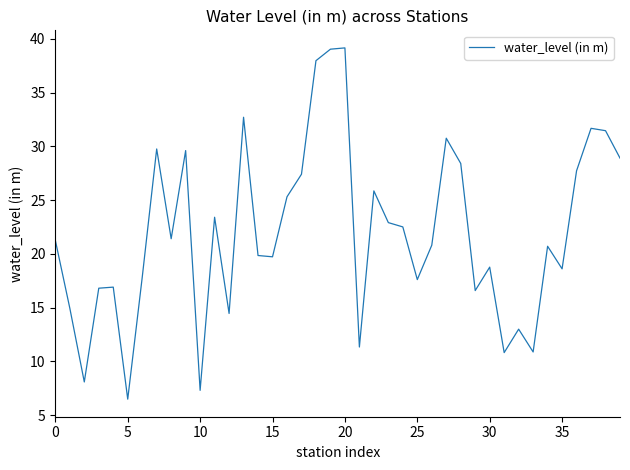

What is the smallest value displayed?

6.5